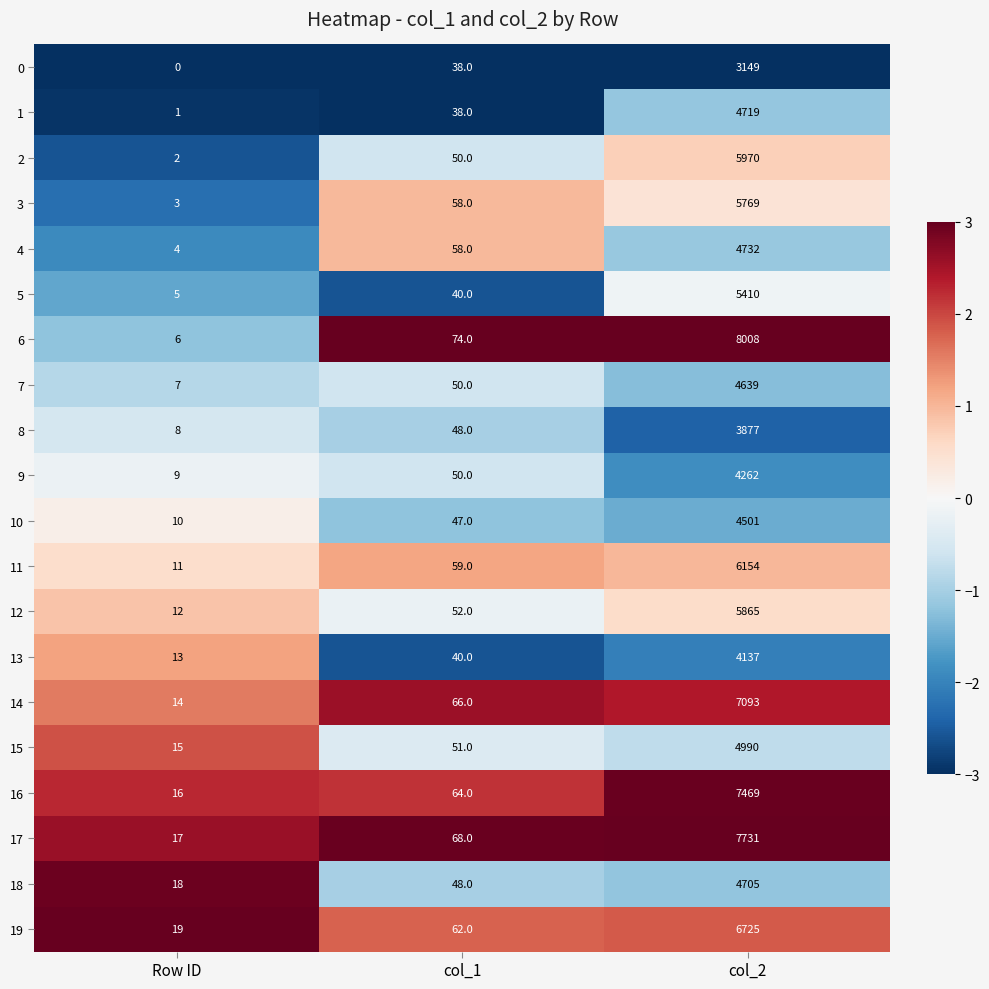

Which category has the highest value across all series?

col_2